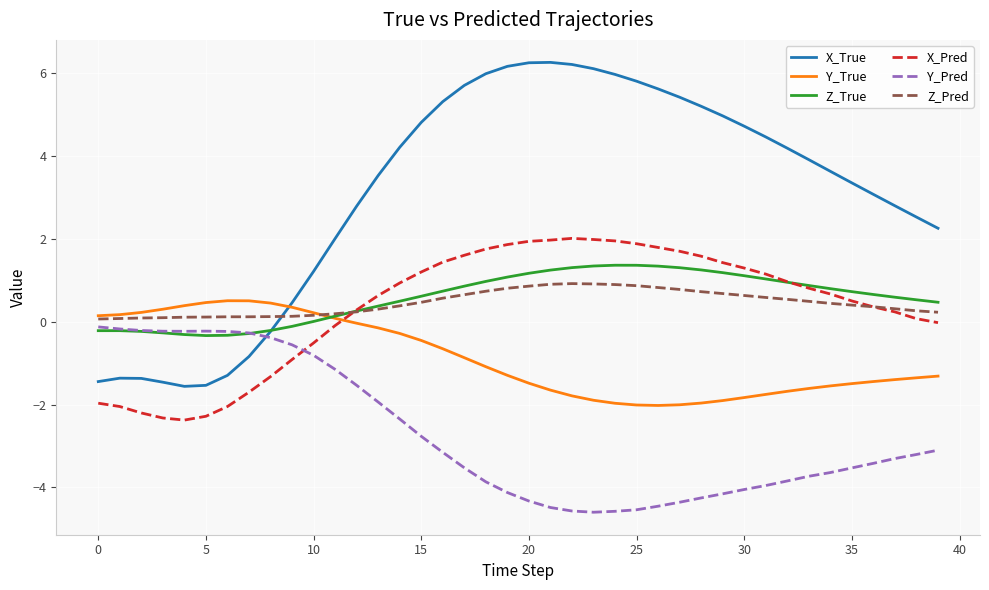

What is the greatest value displayed?

6.3